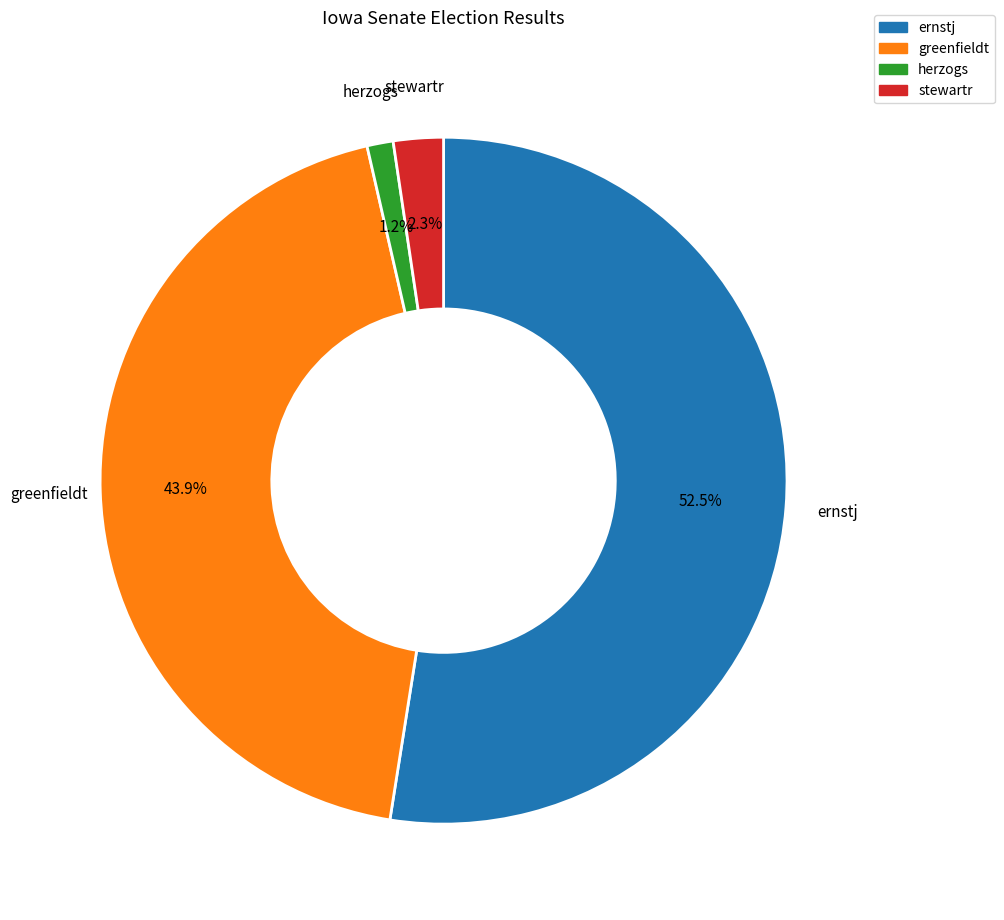

To the nearest percent, what percentage of the pie is greenfieldt?

44%